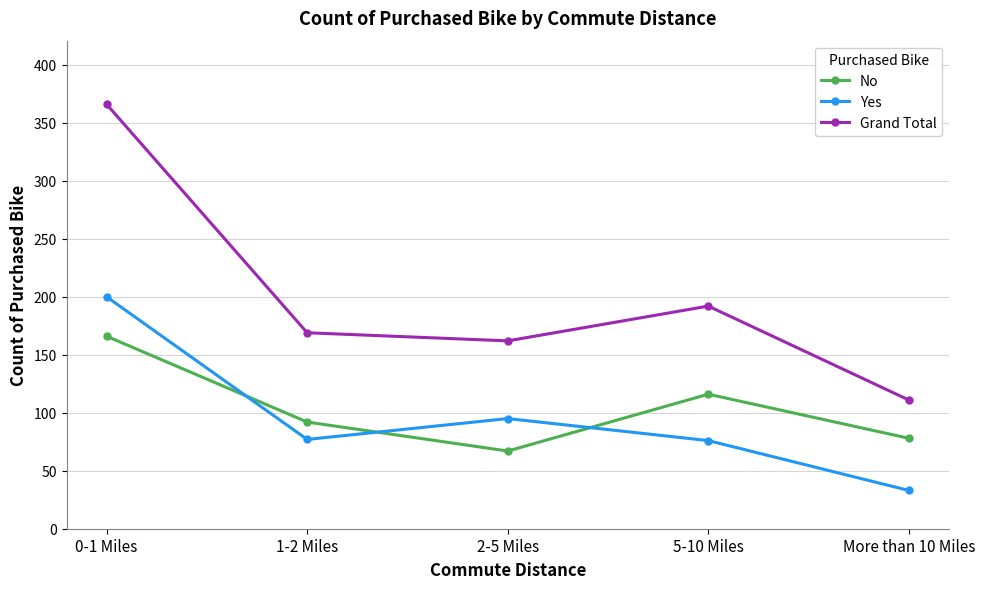

List the labels in order of No value, smallest first.

2-5 Miles, More than 10 Miles, 1-2 Miles, 5-10 Miles, 0-1 Miles